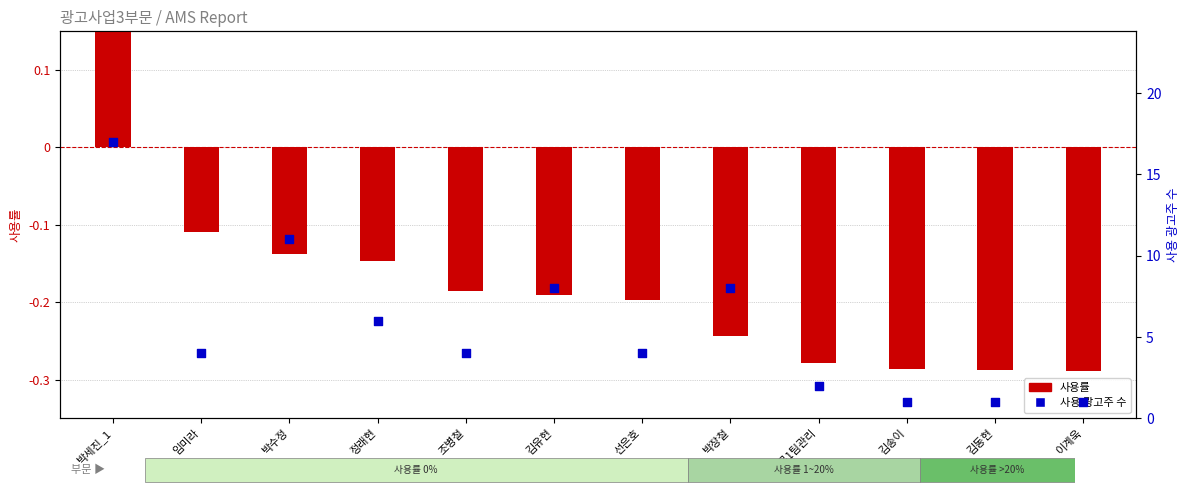

What are all the series names shown in the legend?

사용률, 사용 광고주 수